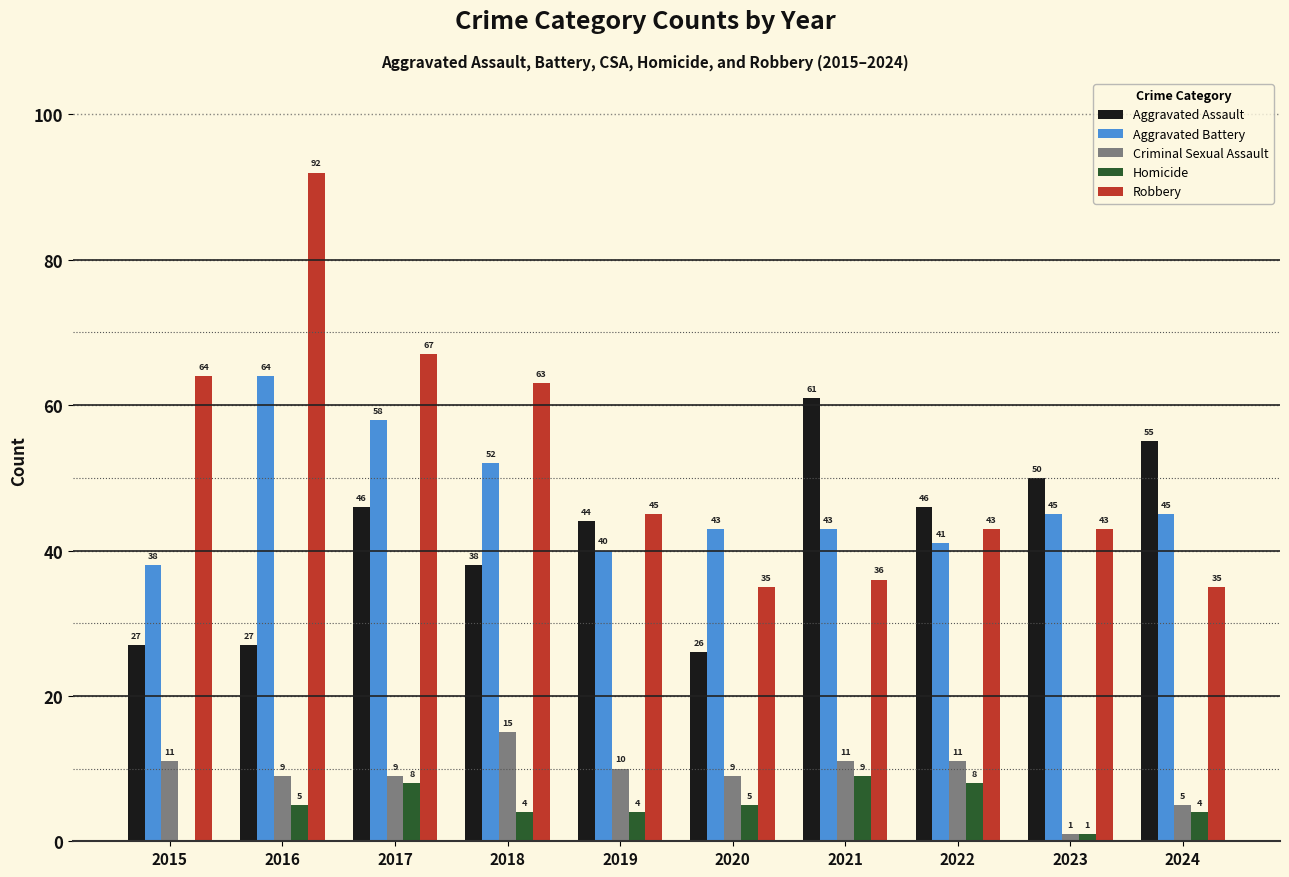

Which series changed the most between 2016 and 2024?

Robbery